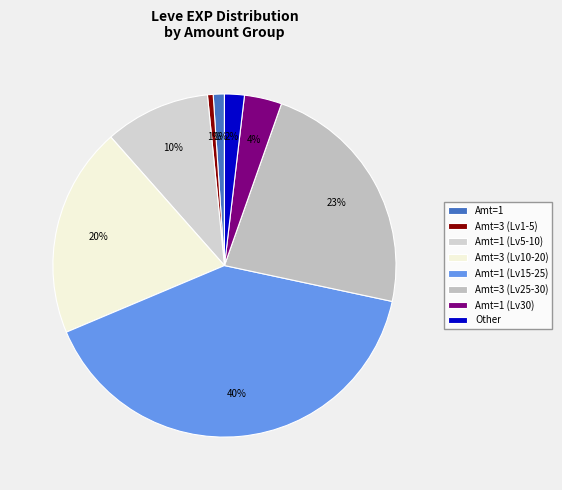

To the nearest percent, what is the average slice percentage?

12%